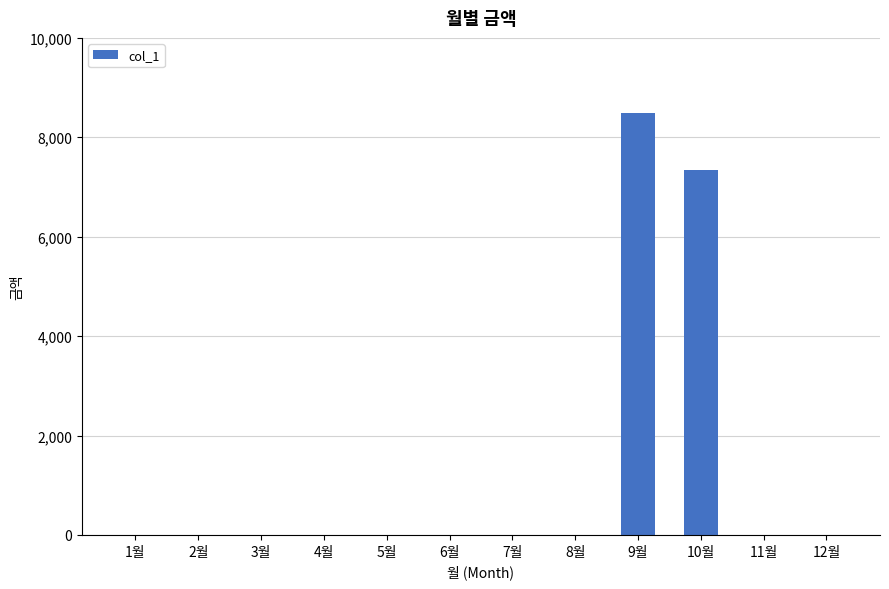

What is the change in value from 8월 to 10월?

+7350